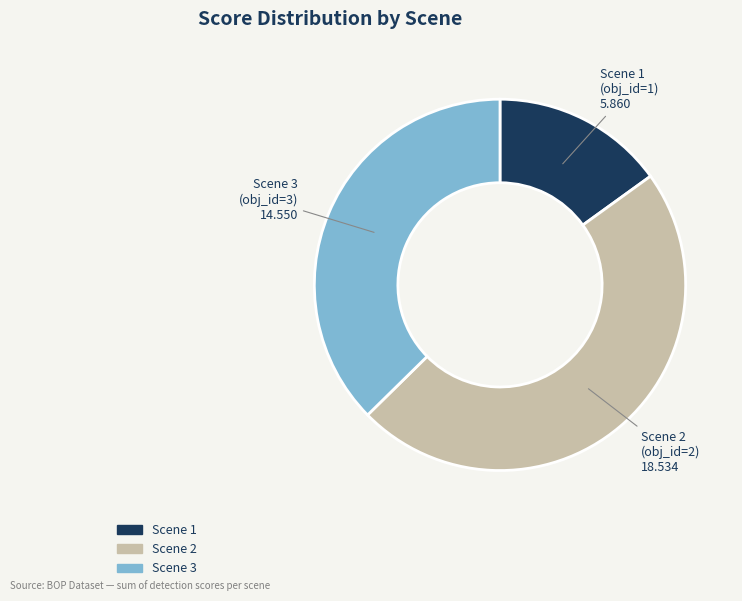

Rank the categories by value from lowest to highest.

Scene 1 (obj_id=1), Scene 3 (obj_id=3), Scene 2 (obj_id=2)